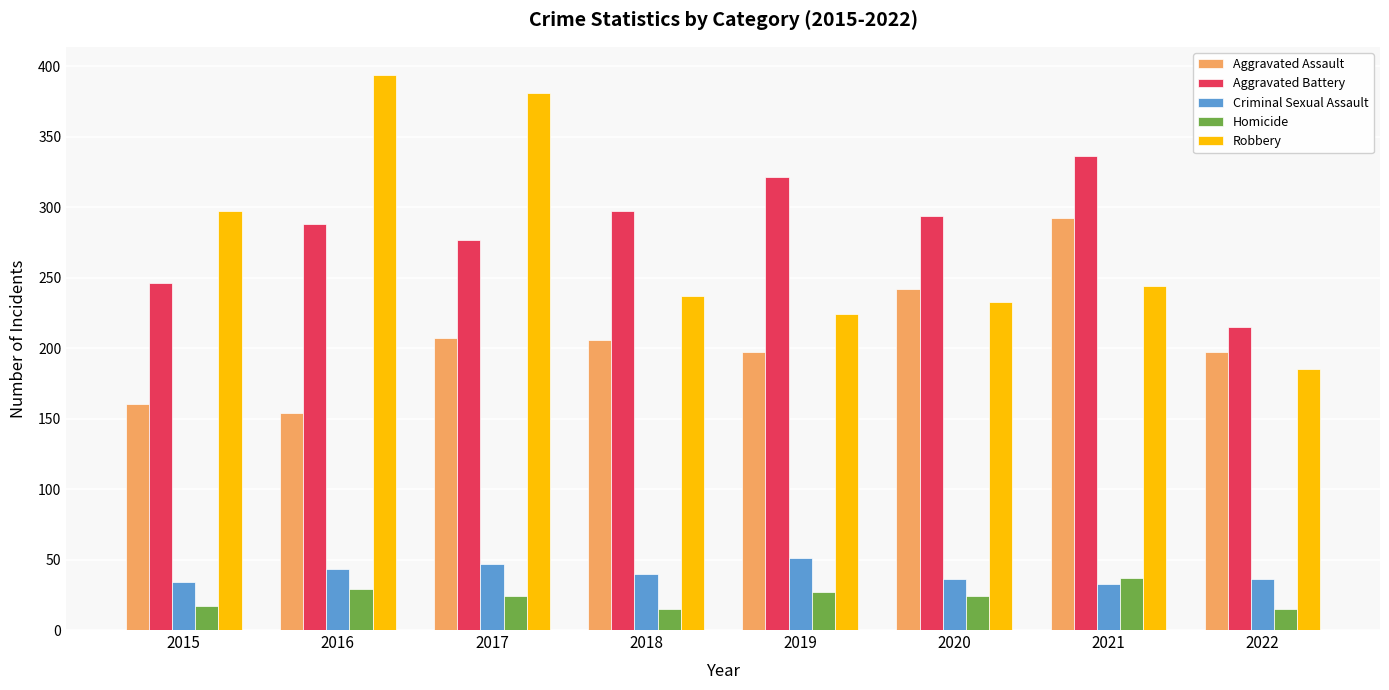

What are all the series names shown in the legend?

Aggravated Assault, Aggravated Battery, Criminal Sexual Assault, Homicide, Robbery